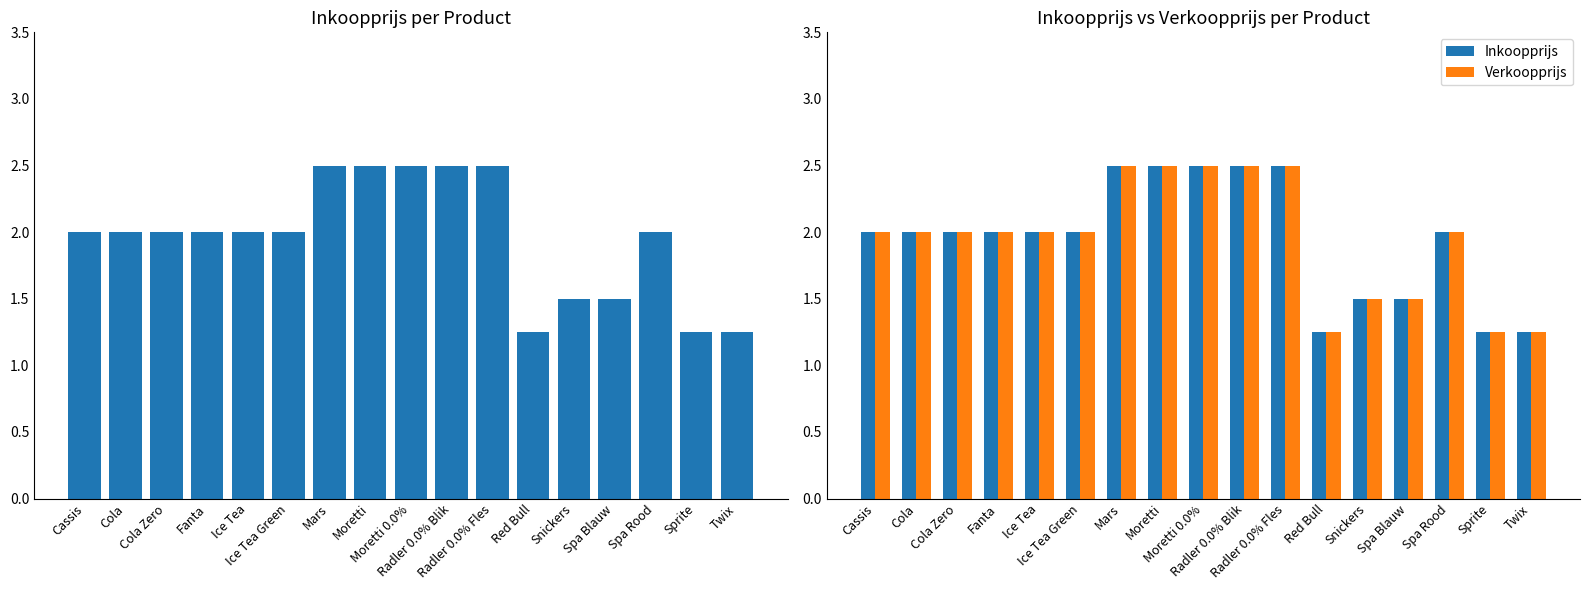

Rank the categories by Inkoopprijs value from lowest to highest.

Red Bull, Sprite, Twix, Snickers, Spa Blauw, Cassis, Cola, Cola Zero, Fanta, Ice Tea, Ice Tea Green, Spa Rood, Mars, Moretti, Moretti 0.0%, Radler 0.0% Blik, Radler 0.0% Fles